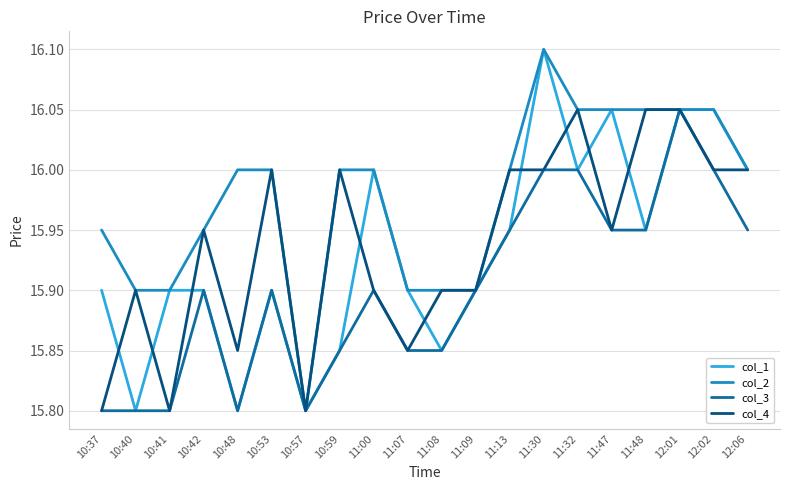

Between 10:41 and 11:08, which series saw the biggest shift?

col_4